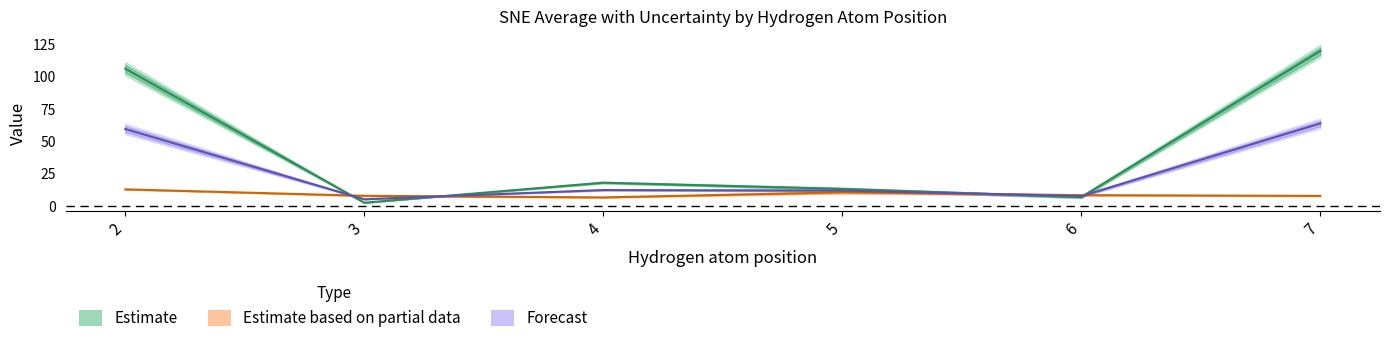

True or false: ABS SNE Average and Standard Deviation cross at least once.

True